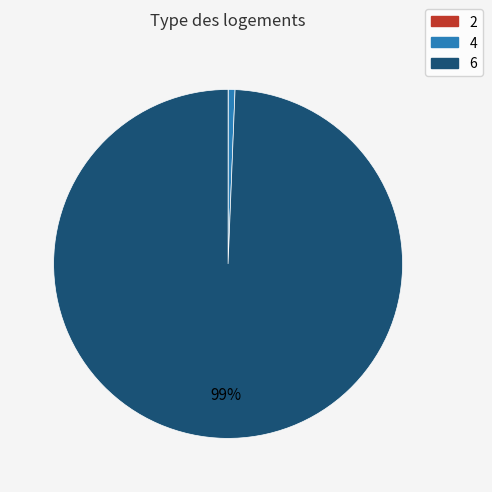

Which has a higher value, 4 or 6?

6